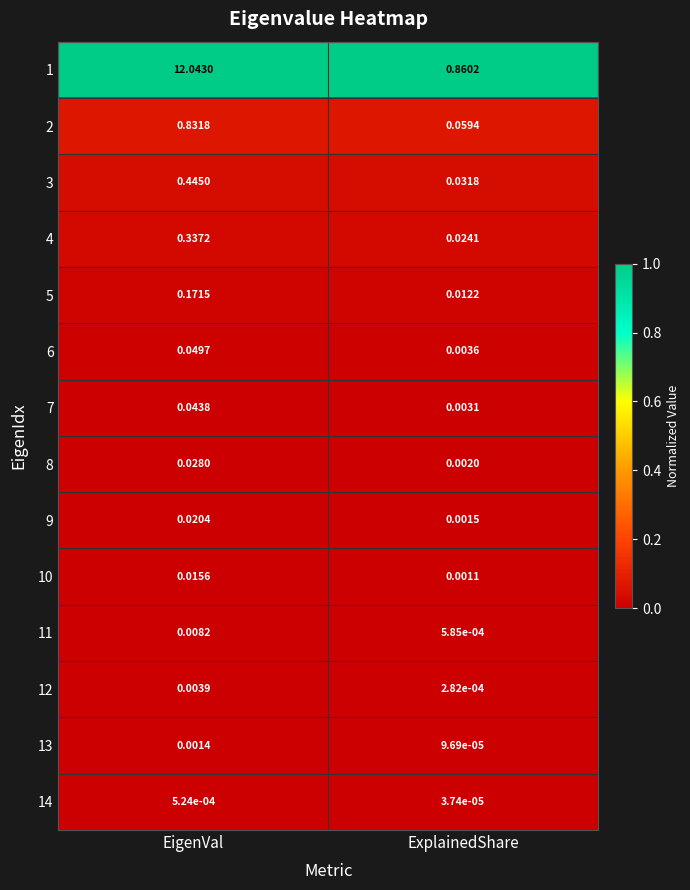

Which category has the highest value across all series?

EigenVal